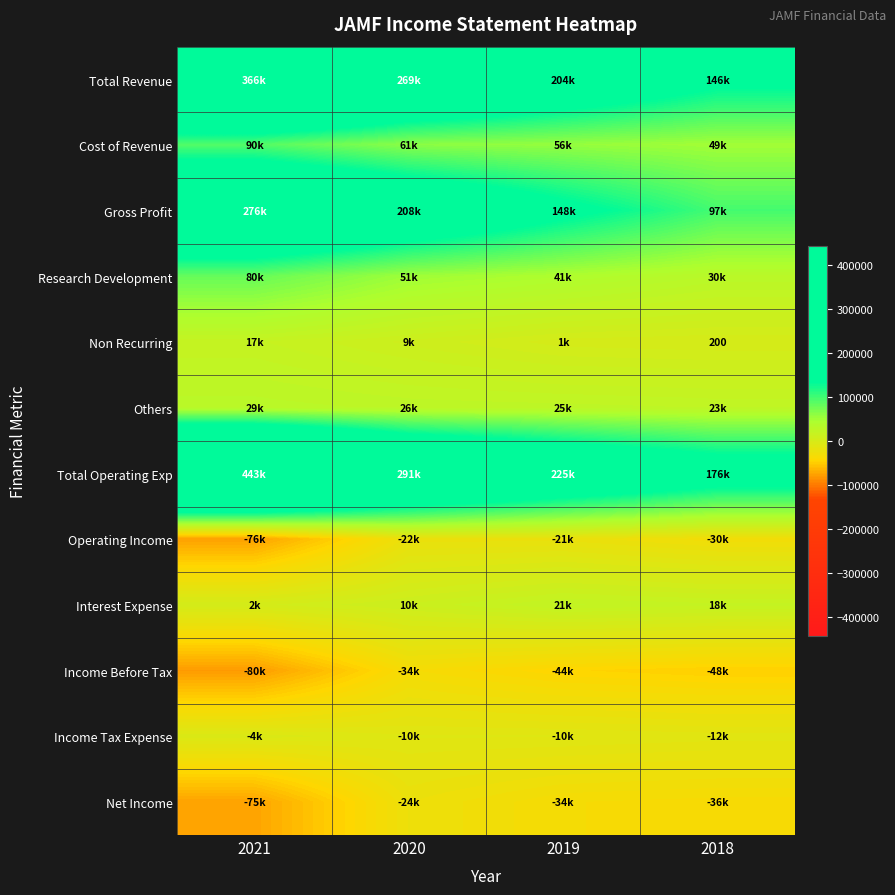

What is the difference between the Interest Expense values at 2019 and 2021?

18900